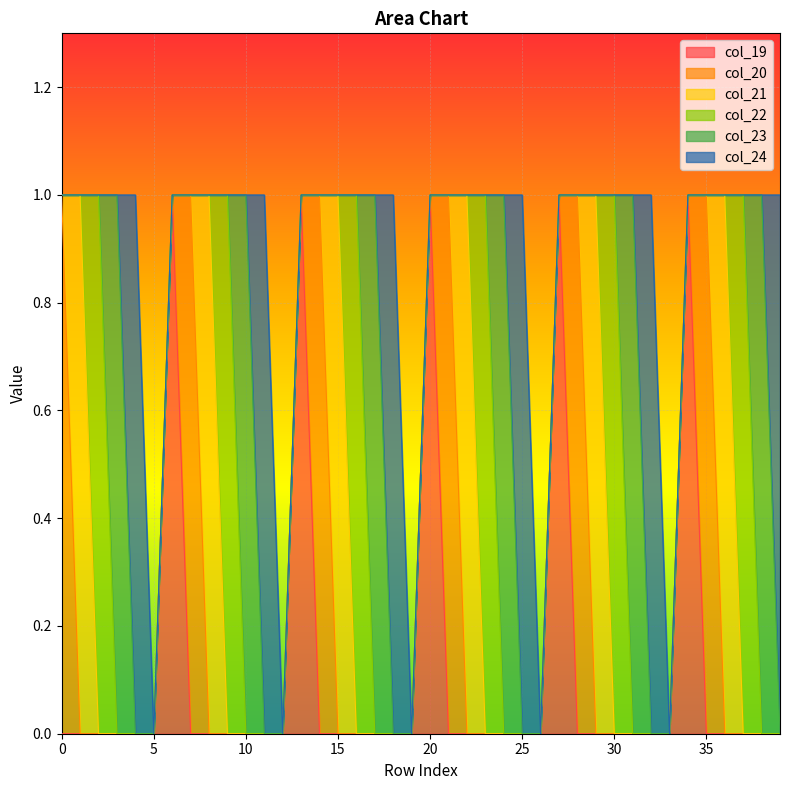

Reading left to right, list all the values displayed in this chart.

col_19: 0=0	1=0	2=0	3=0	4=0	5=0	6=1	7=0	8=0	9=0	10=0	11=0	12=0	13=1	14=0	15=0	16=0	17=0	18=0	19=0	20=1	21=0	22=0	23=0	24=0	25=0	26=0	27=1	28=0	29=0	30=0	31=0	32=0	33=0	34=1	35=0	36=0	37=0	38=0	39=0
col_20: 0=1	1=0	2=0	3=0	4=0	5=0	6=0	7=1	8=0	9=0	10=0	11=0	12=0	13=0	14=1	15=0	16=0	17=0	18=0	19=0	20=0	21=1	22=0	23=0	24=0	25=0	26=0	27=0	28=1	29=0	30=0	31=0	32=0	33=0	34=0	35=1	36=0	37=0	38=0	39=0
col_21: 0=0	1=1	2=0	3=0	4=0	5=0	6=0	7=0	8=1	9=0	10=0	11=0	12=0	13=0	14=0	15=1	16=0	17=0	18=0	19=0	20=0	21=0	22=1	23=0	24=0	25=0	26=0	27=0	28=0	29=1	30=0	31=0	32=0	33=0	34=0	35=0	36=1	37=0	38=0	39=0
col_22: 0=0	1=0	2=1	3=0	4=0	5=0	6=0	7=0	8=0	9=1	10=0	11=0	12=0	13=0	14=0	15=0	16=1	17=0	18=0	19=0	20=0	21=0	22=0	23=1	24=0	25=0	26=0	27=0	28=0	29=0	30=1	31=0	32=0	33=0	34=0	35=0	36=0	37=1	38=0	39=0
col_23: 0=0	1=0	2=0	3=1	4=0	5=0	6=0	7=0	8=0	9=0	10=1	11=0	12=0	13=0	14=0	15=0	16=0	17=1	18=0	19=0	20=0	21=0	22=0	23=0	24=1	25=0	26=0	27=0	28=0	29=0	30=0	31=1	32=0	33=0	34=0	35=0	36=0	37=0	38=1	39=0
col_24: 0=0	1=0	2=0	3=0	4=1	5=0	6=0	7=0	8=0	9=0	10=0	11=1	12=0	13=0	14=0	15=0	16=0	17=0	18=1	19=0	20=0	21=0	22=0	23=0	24=0	25=1	26=0	27=0	28=0	29=0	30=0	31=0	32=1	33=0	34=0	35=0	36=0	37=0	38=0	39=1